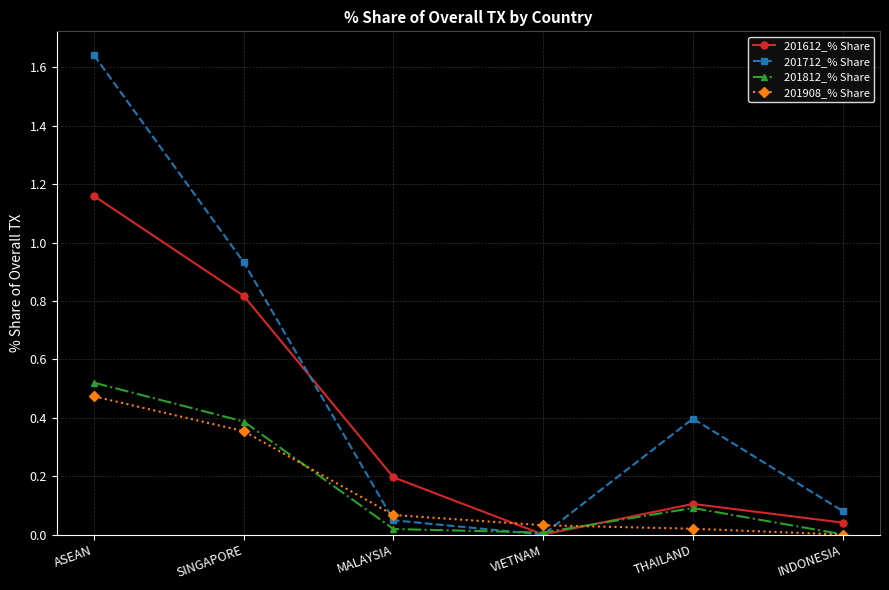

At which label does 201908_% Share reach its peak?

ASEAN